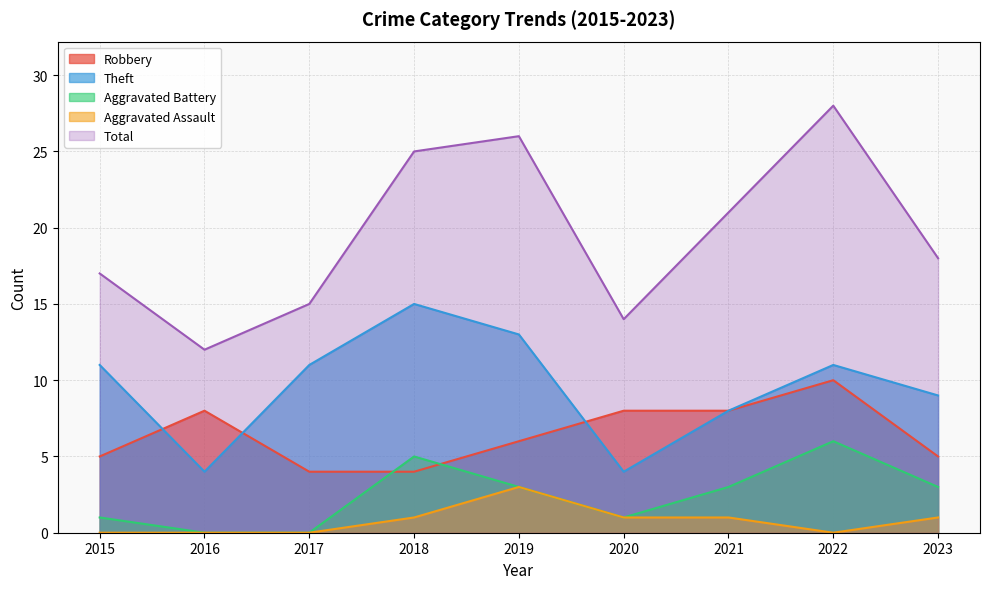

Count the Robbery values in the range 5 to 8.

6